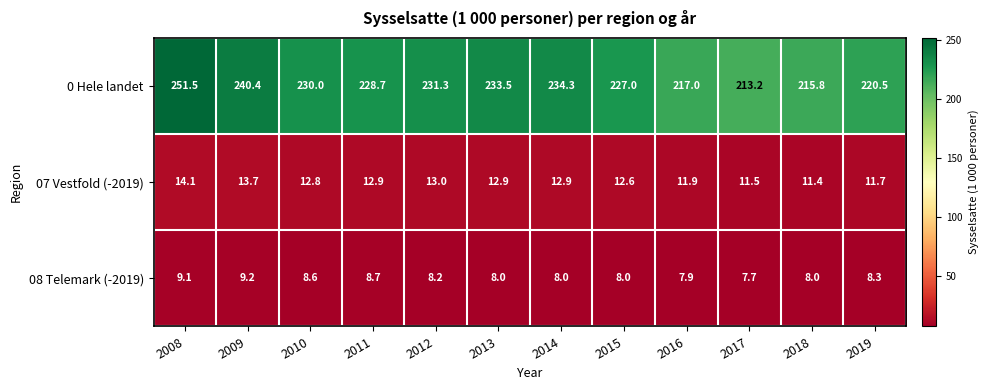

Is it true that 0 Hele landet equals 234.3 at 2014?

True